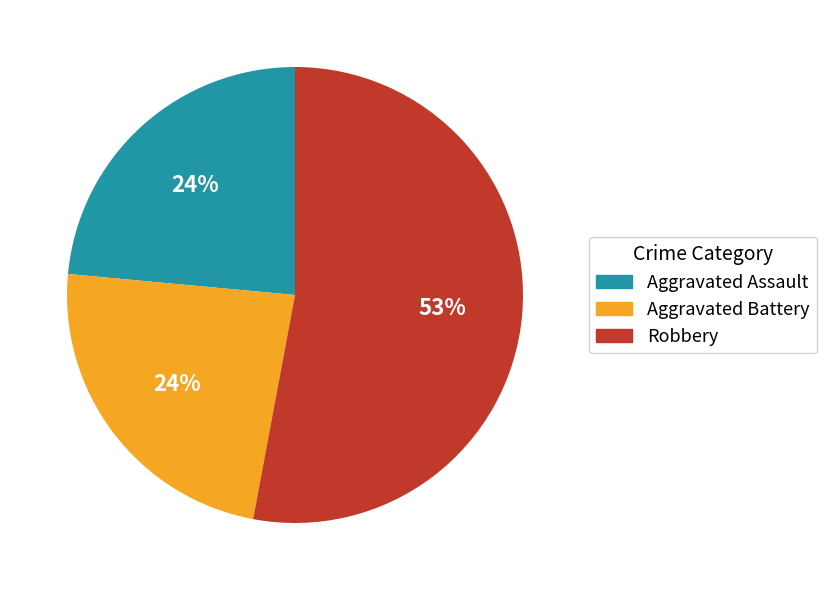

Is there a majority slice in this chart?

Yes